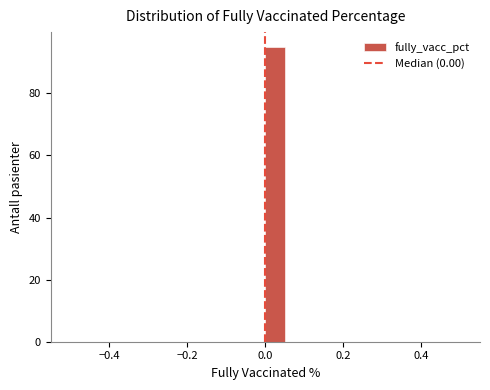

Around what value on the x-axis is the tallest bar? Give the approximate position of its centre, as read against the axis.

0.02